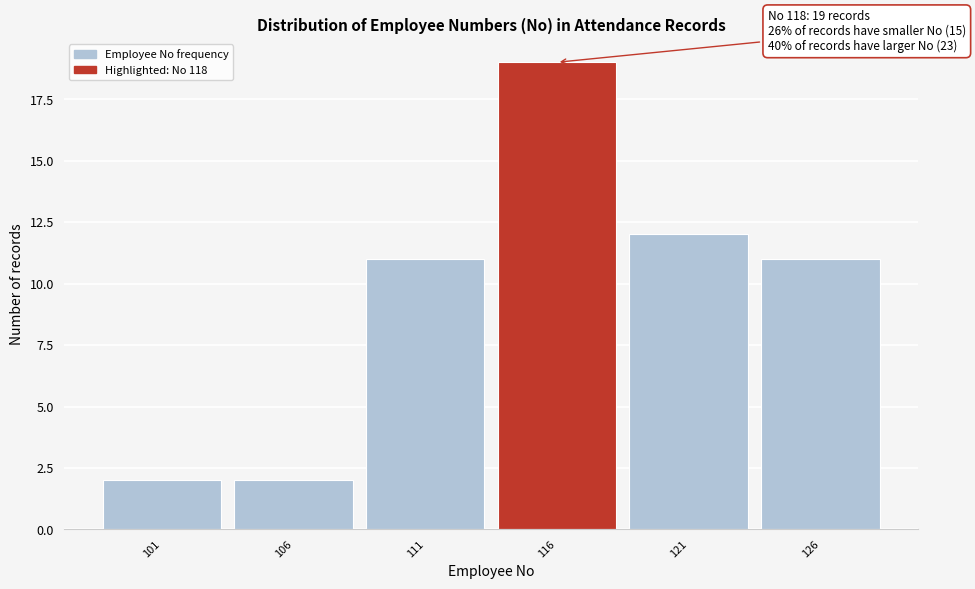

Which range on the x-axis has the tallest bar?

113.5 to 118.5